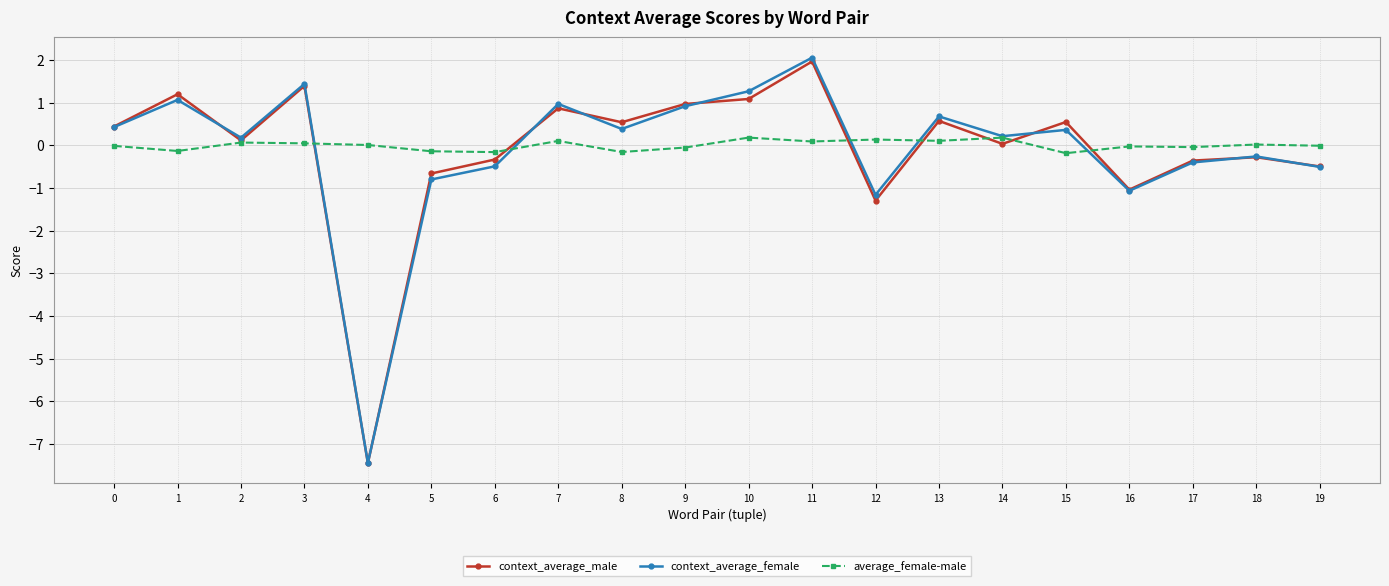

Count the number of data series in this chart.

3